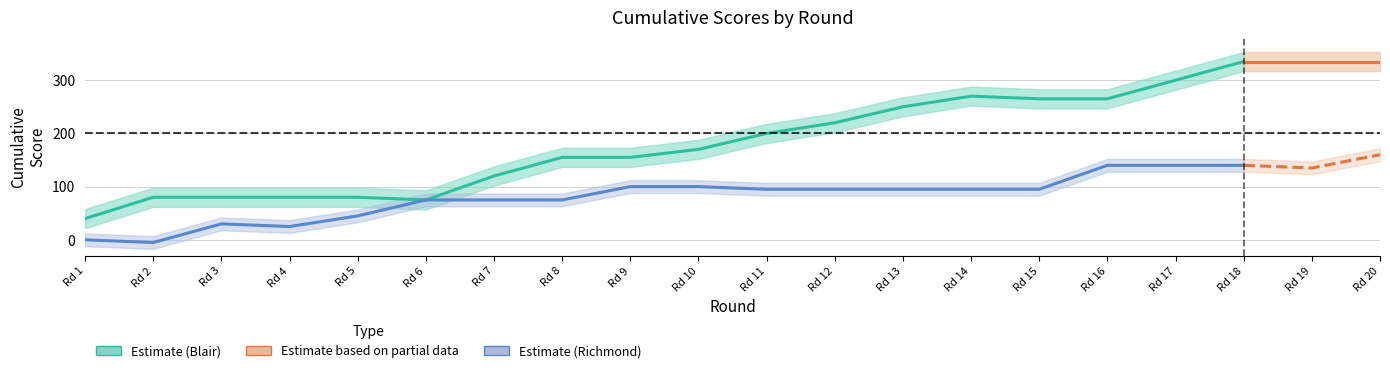

Reading left to right, what are all the values shown in this chart?

MONTGOMERY BLAIR A cumulative: 40	80	80	80	80	75	120	155	155	170	200	220	250	270	265	265	300	335	335	335
RICHARD MONTGOMERY C cumulative: 0	-5	30	25	45	75	75	75	100	100	95	95	95	95	95	140	140	140	135	160